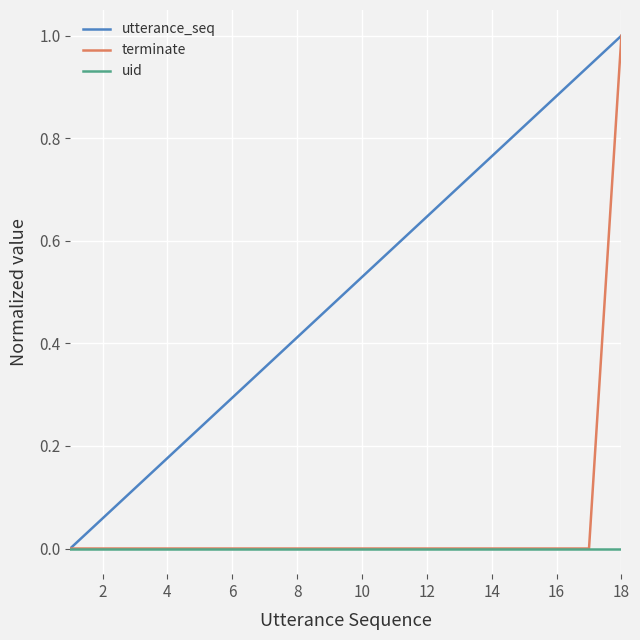

What is the highest value of the terminate series?

1.0